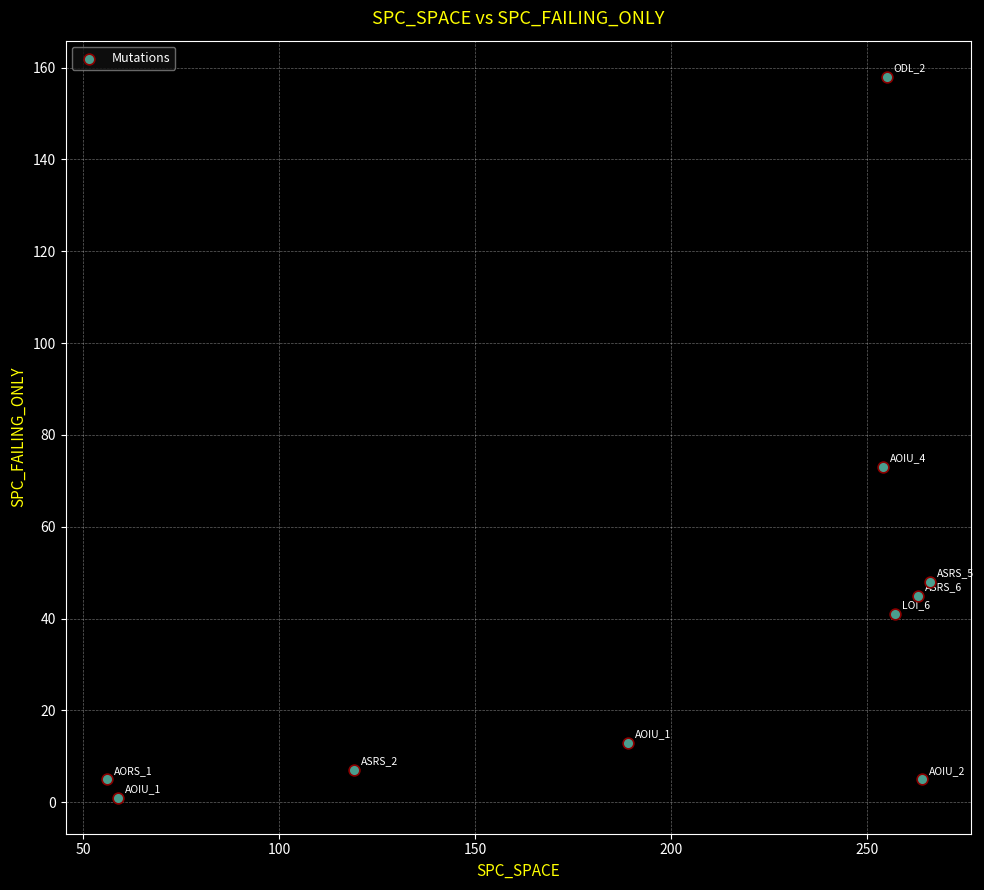

What Y value in the scatter plot is closest to 79?

73